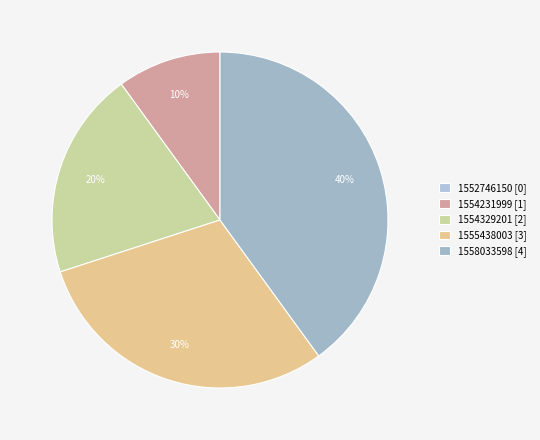

How much of the chart is everything except 1552746150?

100.0%